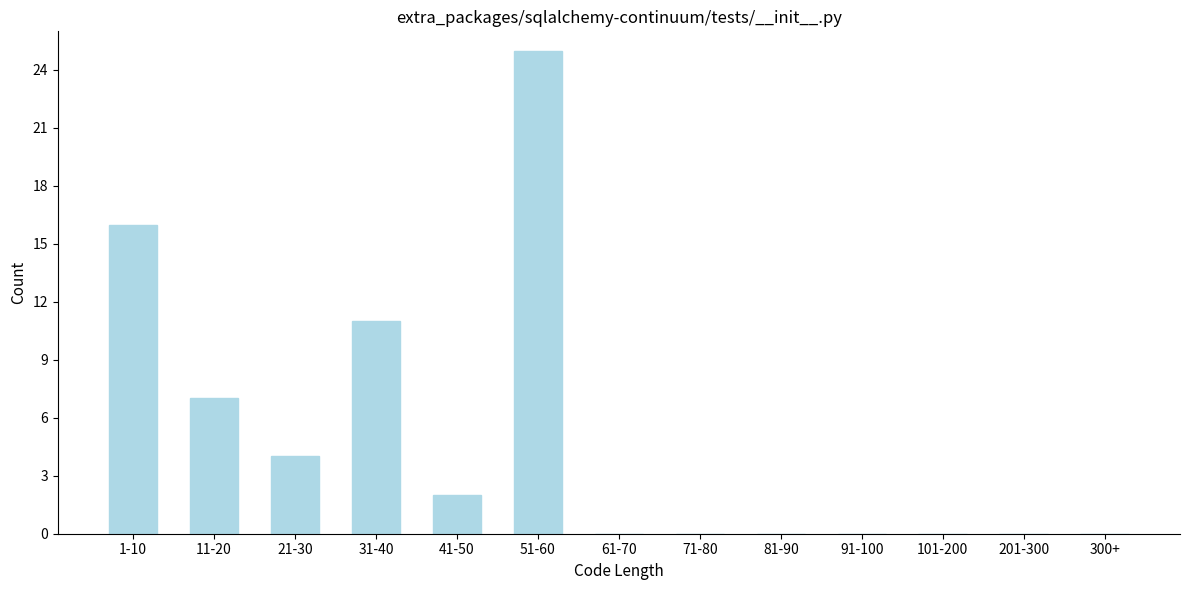

Reading left to right, transcribe all the data shown in this chart.

1-10=16	11-20=7	21-30=4	31-40=11	41-50=2	51-60=25	61-70=0	71-80=0	81-90=0	91-100=0	101-200=0	201-300=0	300+=0